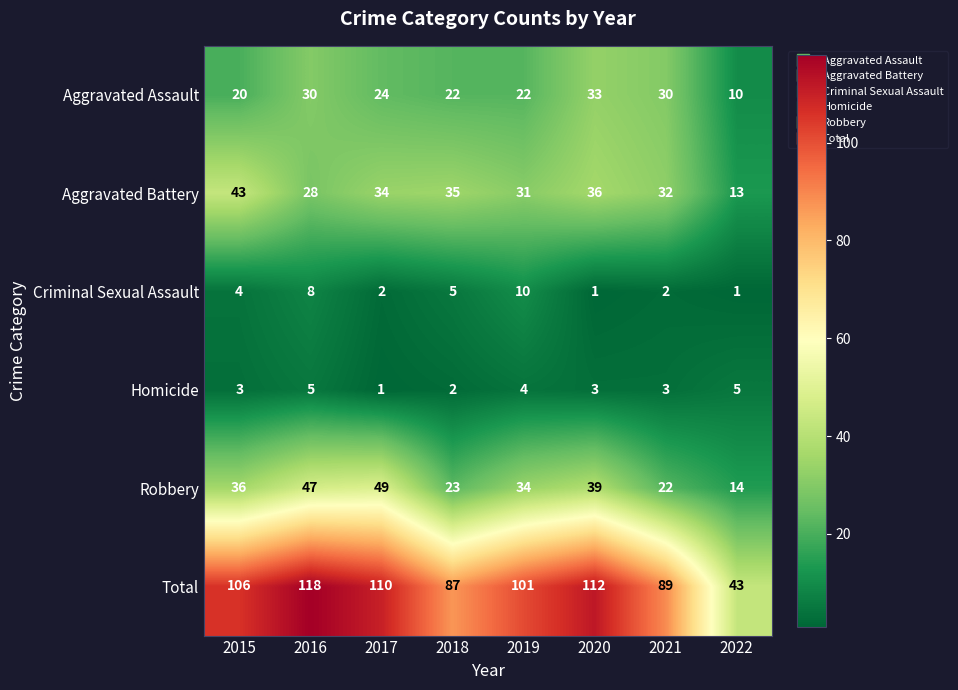

Is it true that Aggravated Assault equals 33 at 2020?

True